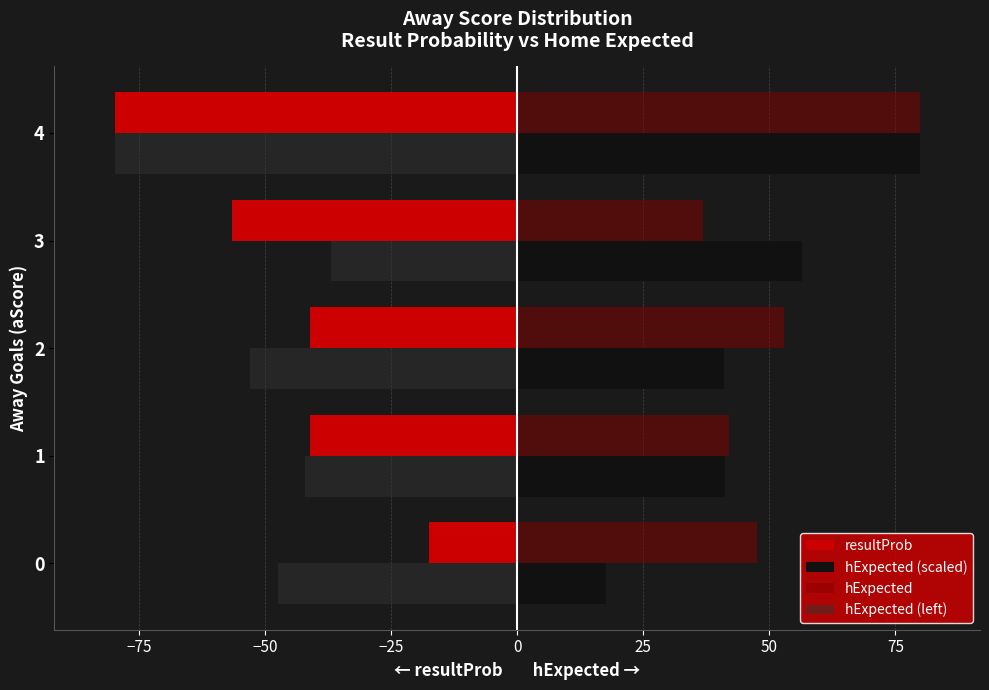

What is the difference between the highest and lowest values at 1?

84.1